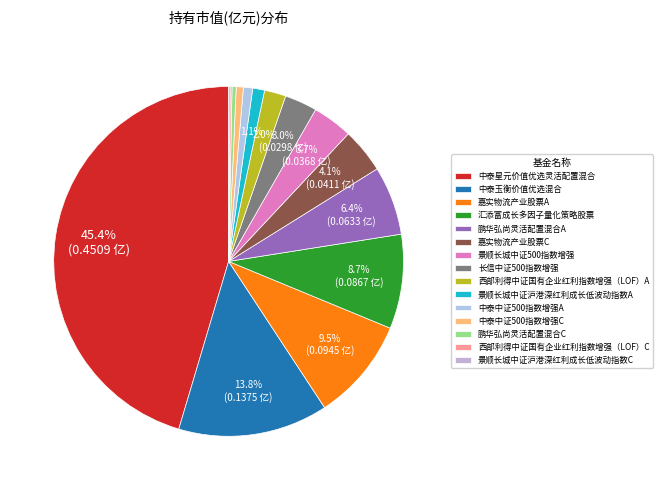

Count the number of slices in the pie.

15